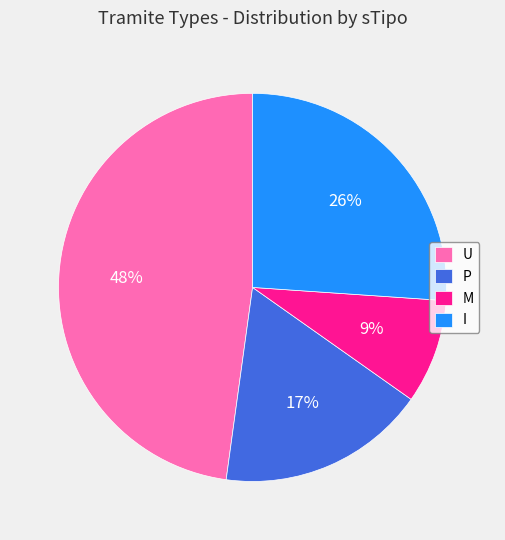

Is the sum of M and U greater than half?

Yes